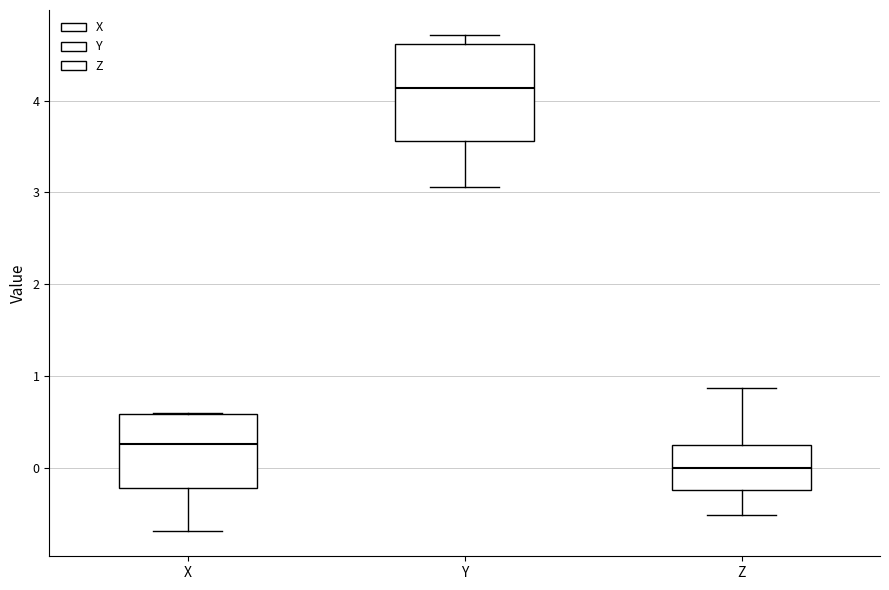

Which box has the lowest median line?

Z